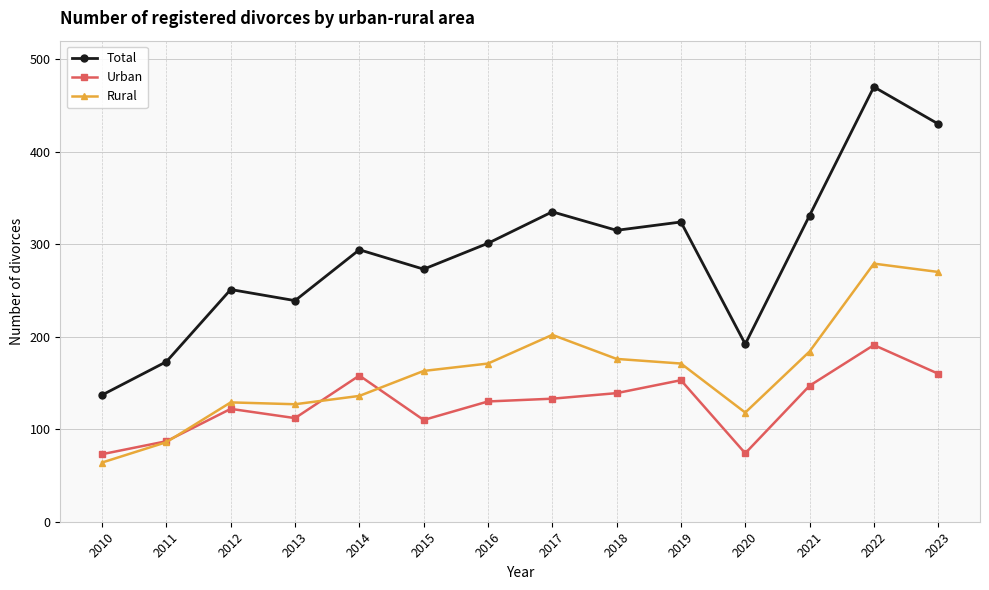

What is the value of the Total point at the 11th from the left?

192